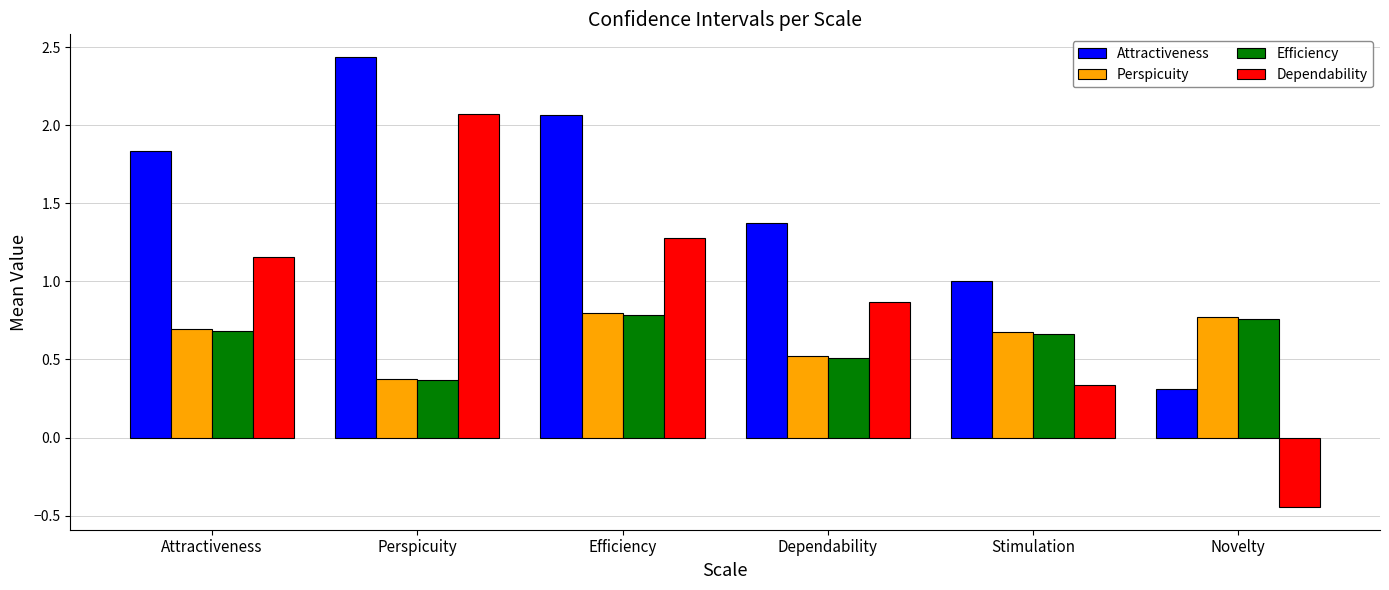

Which series has the largest range (max minus min)?

Dependability